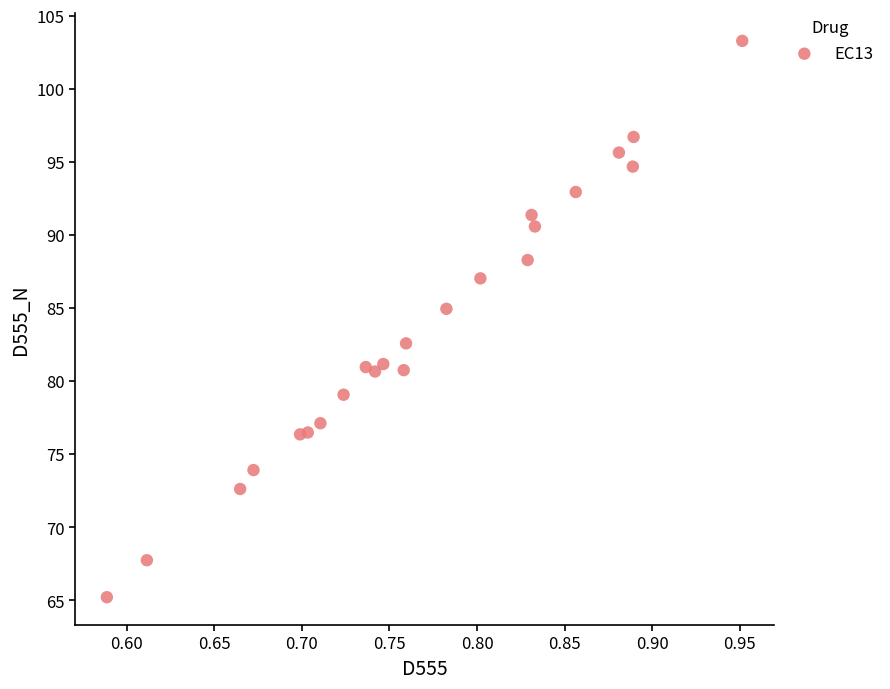

What is the range of X values (max minus min)?

0.4